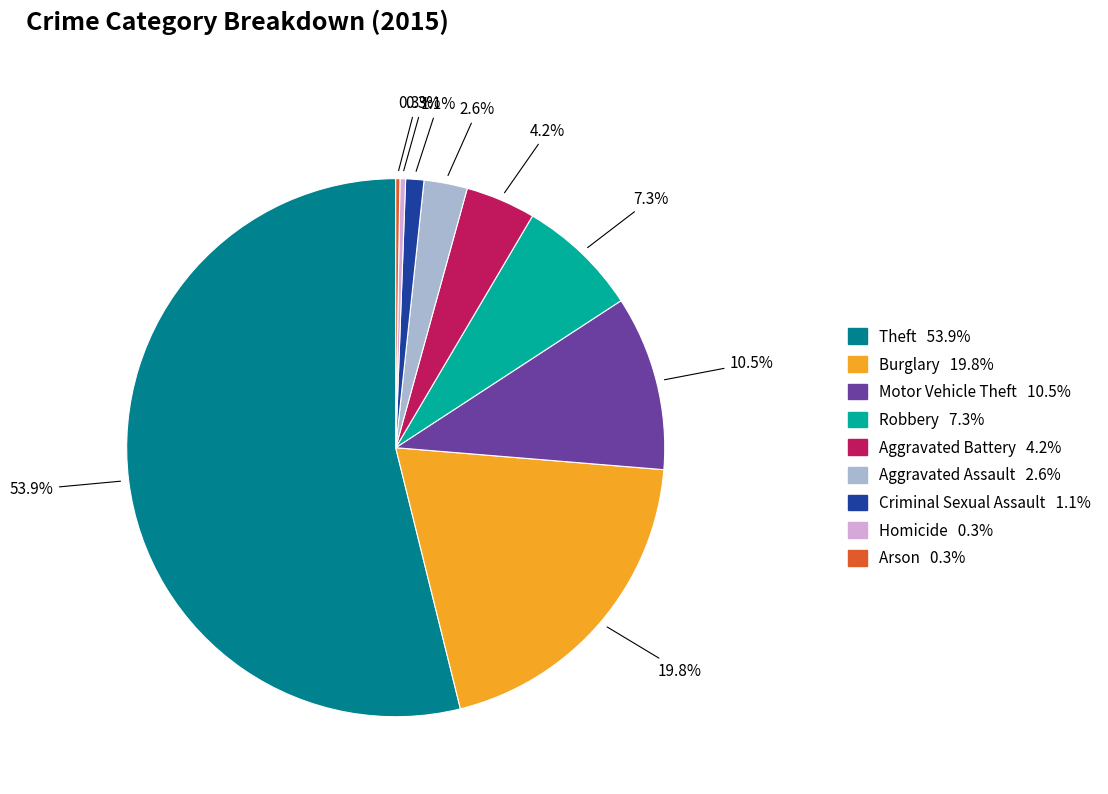

Do Aggravated Assault and Robbery together represent more than half of the pie?

No